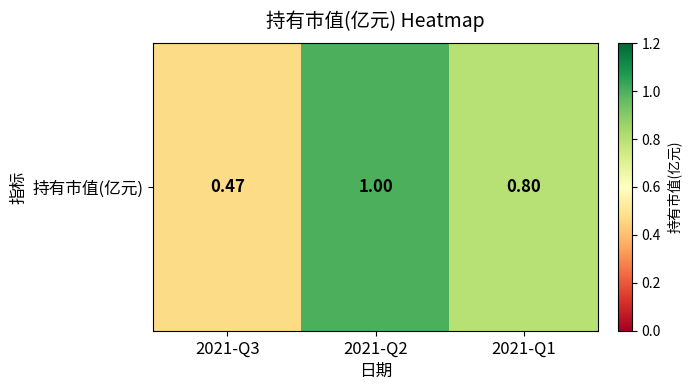

What is the maximum value shown in the chart?

1.0